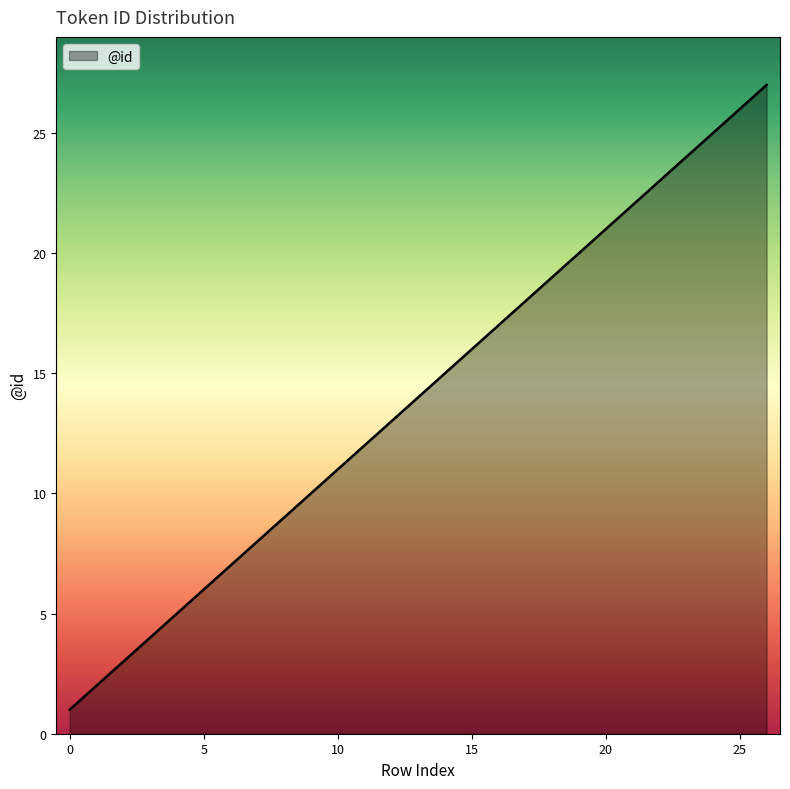

What is the sum of all values?

378